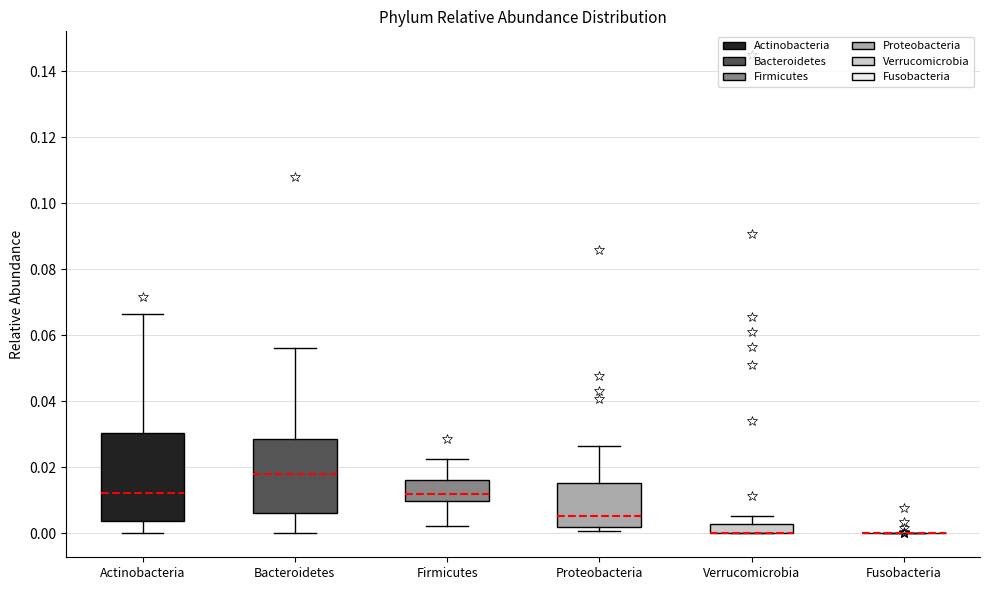

Where is the upper edge of the box for Verrucomicrobia on the y-axis? The values are not printed on the chart, so give them approximately, as read against the axis.

0.002